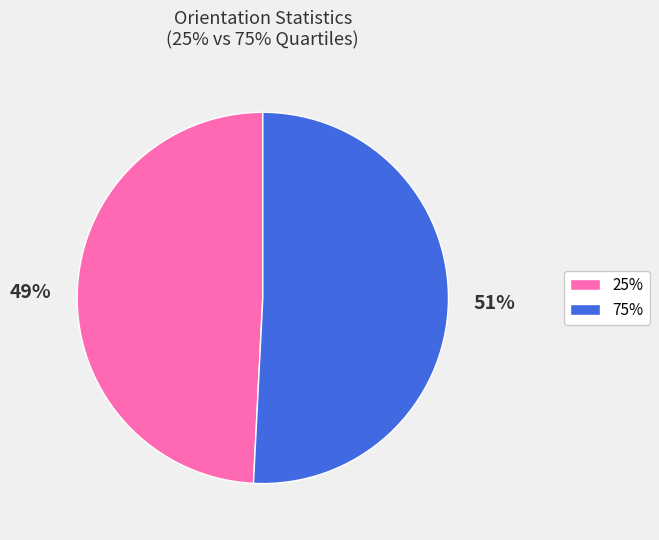

Which category has the biggest portion of the pie?

75%